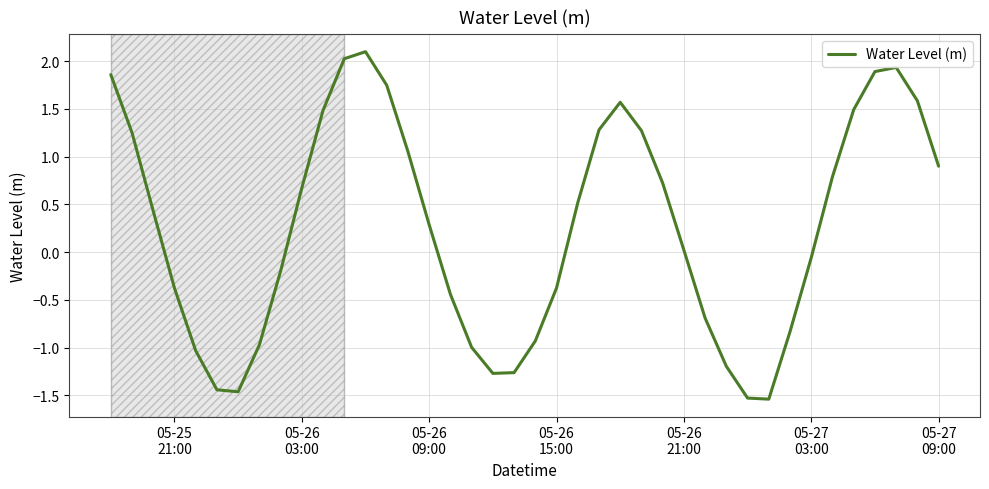

What is the difference between the maximum and minimum values?

3.6